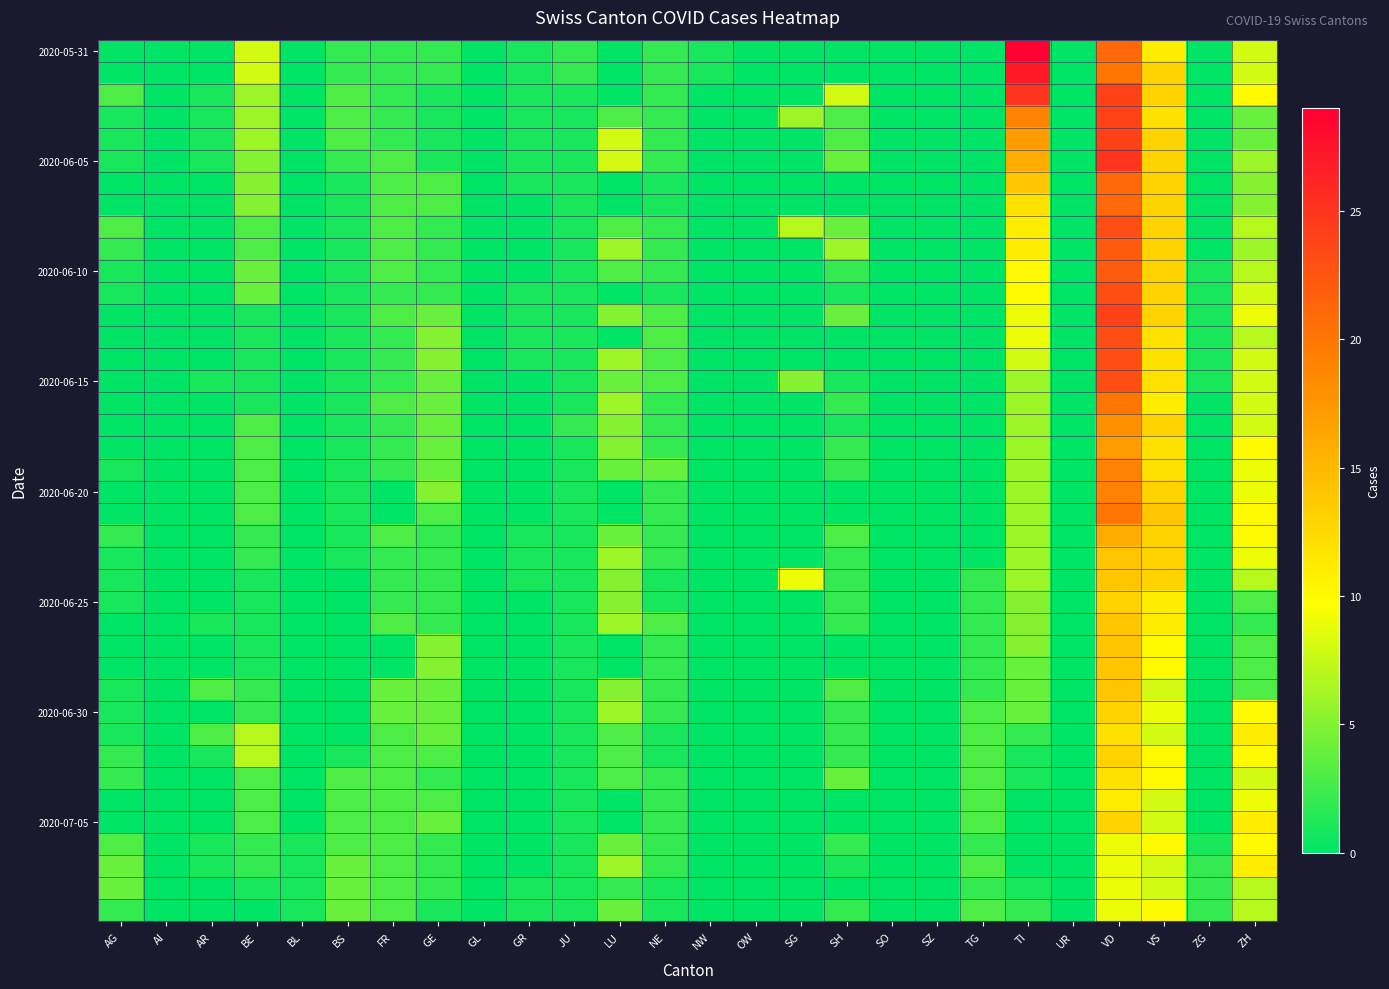

At how many categories does at least one series exceed 13?

3